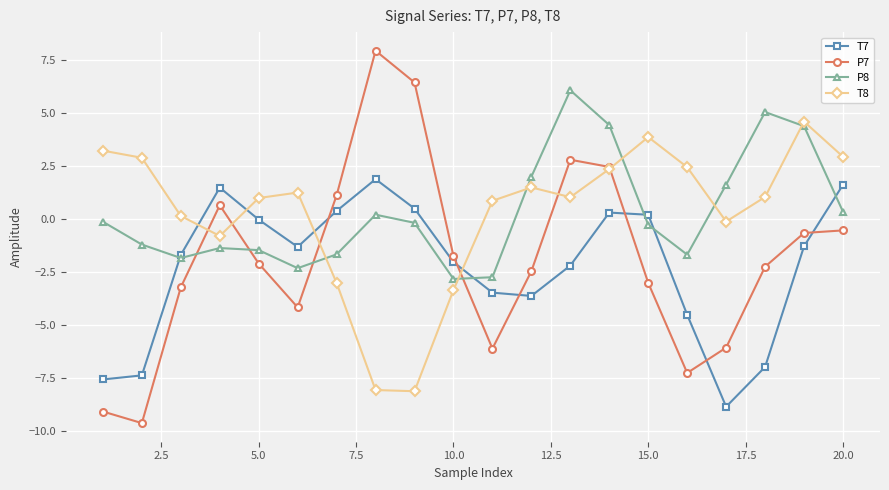

List the series in order of their peak value, highest first.

P7, P8, T8, T7